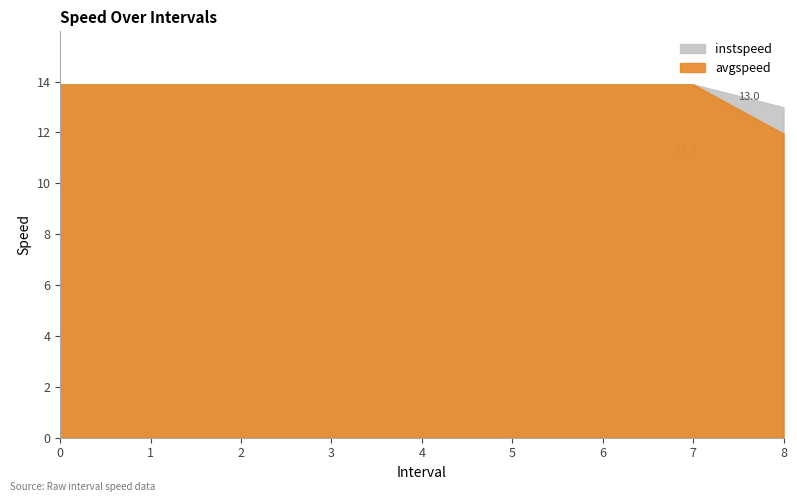

How many data points in instspeed are less than 13?

1